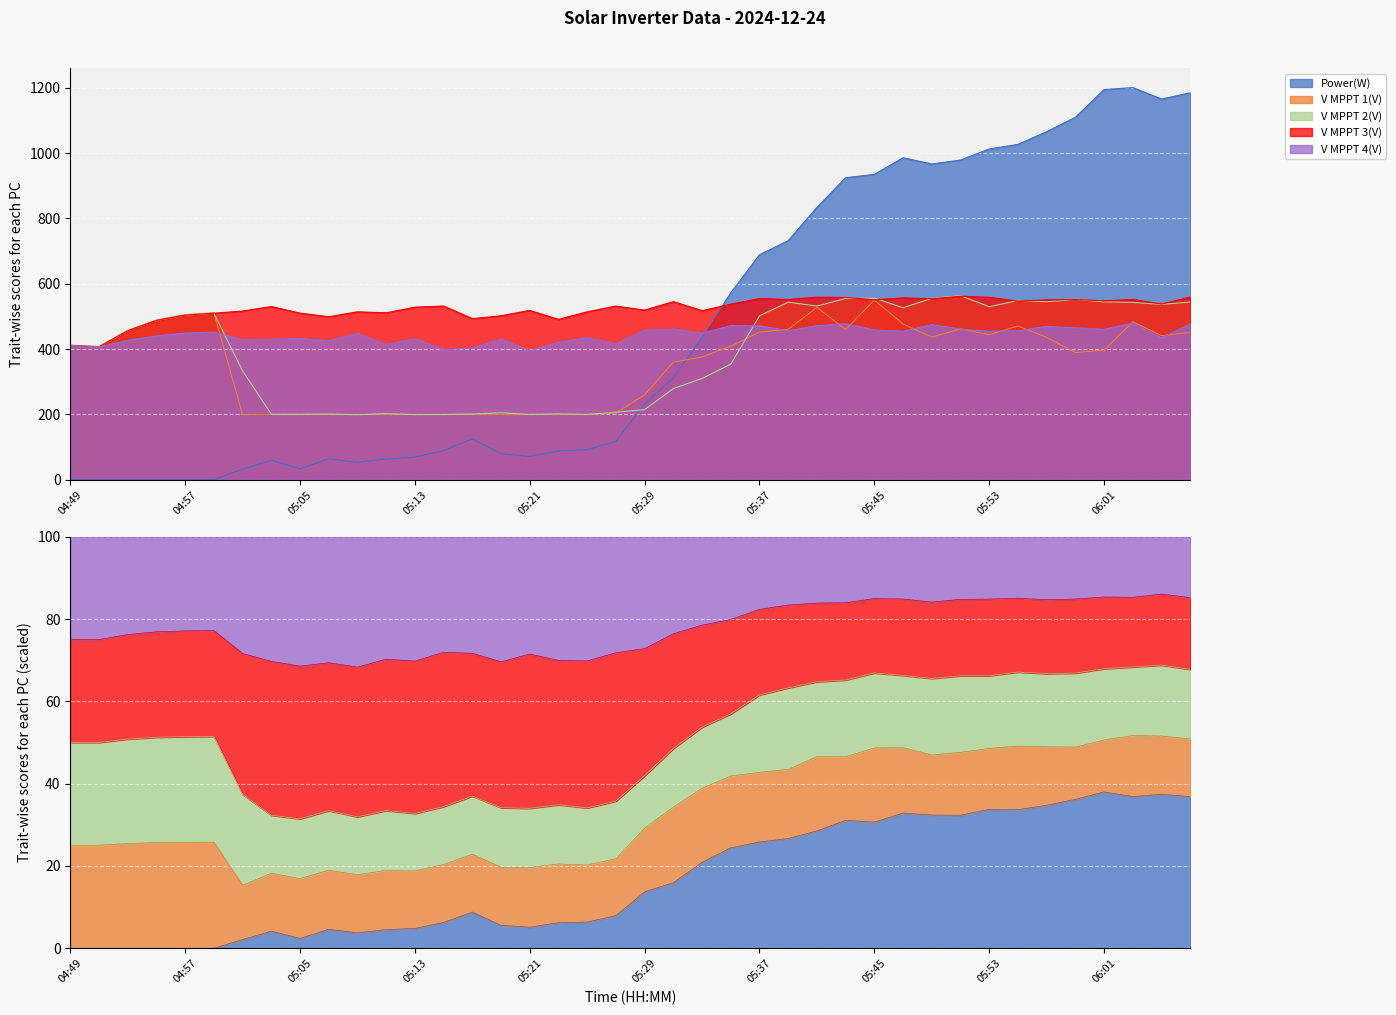

How many data points does each series have?

40